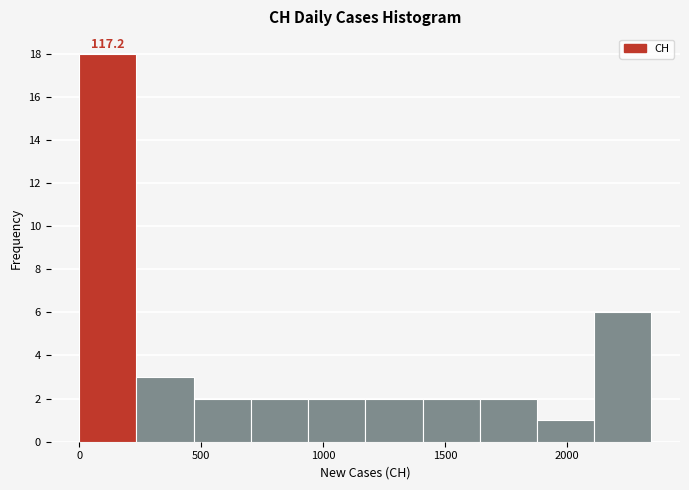

Which range on the x-axis has the tallest bar?

0 to 250